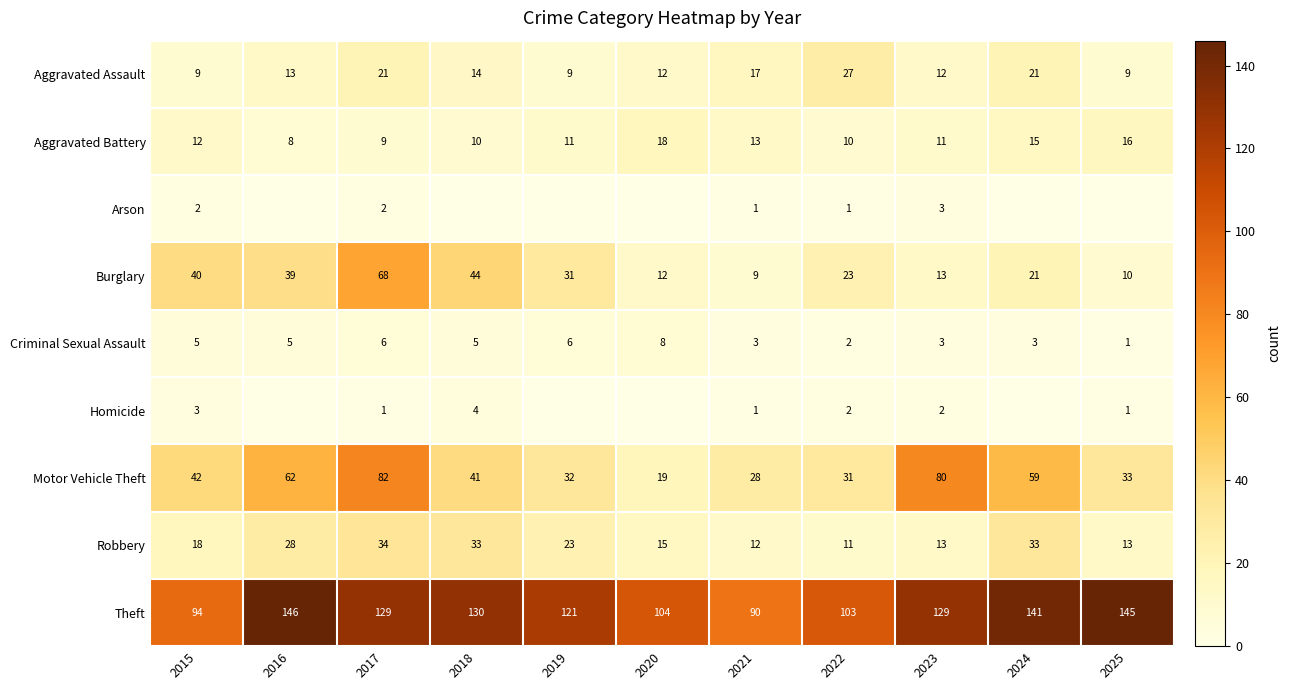

True or false: Aggravated Battery has a value of 8 at 2025.

False